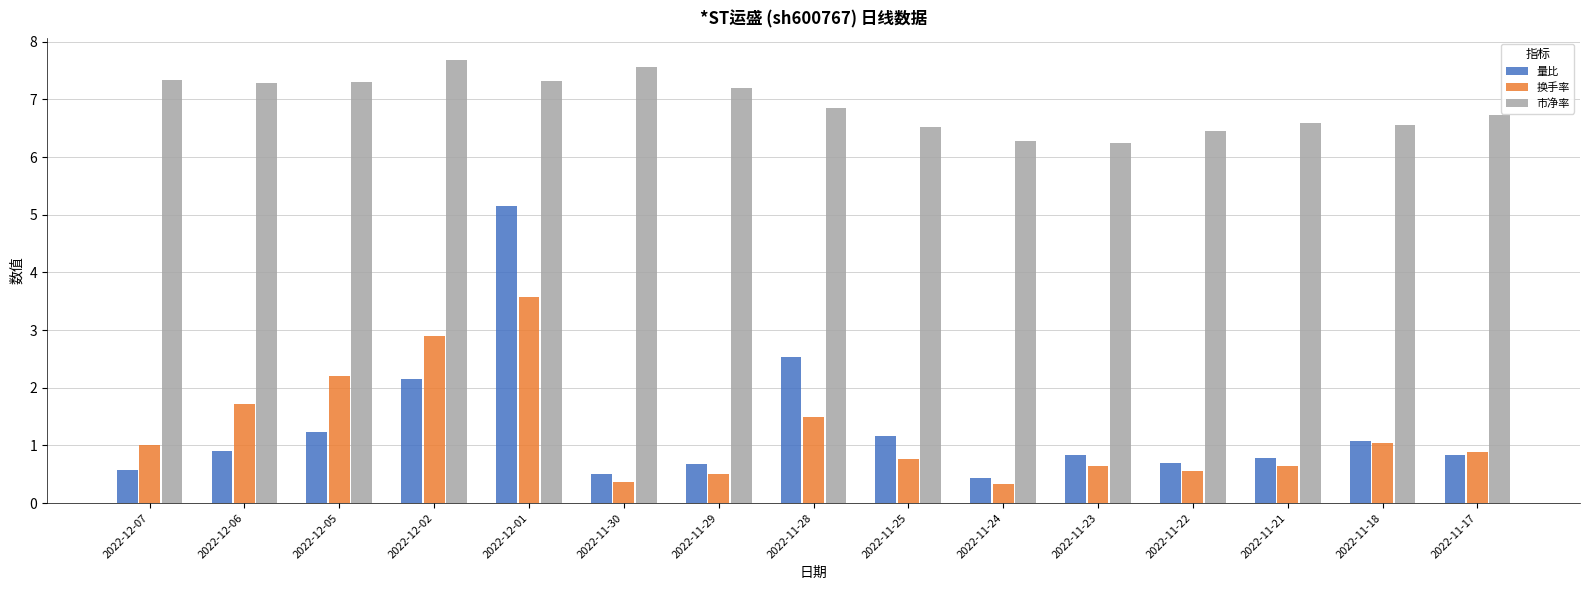

What is the sum of the 量比 values at 2022-12-07 and 2022-11-29?

1.2